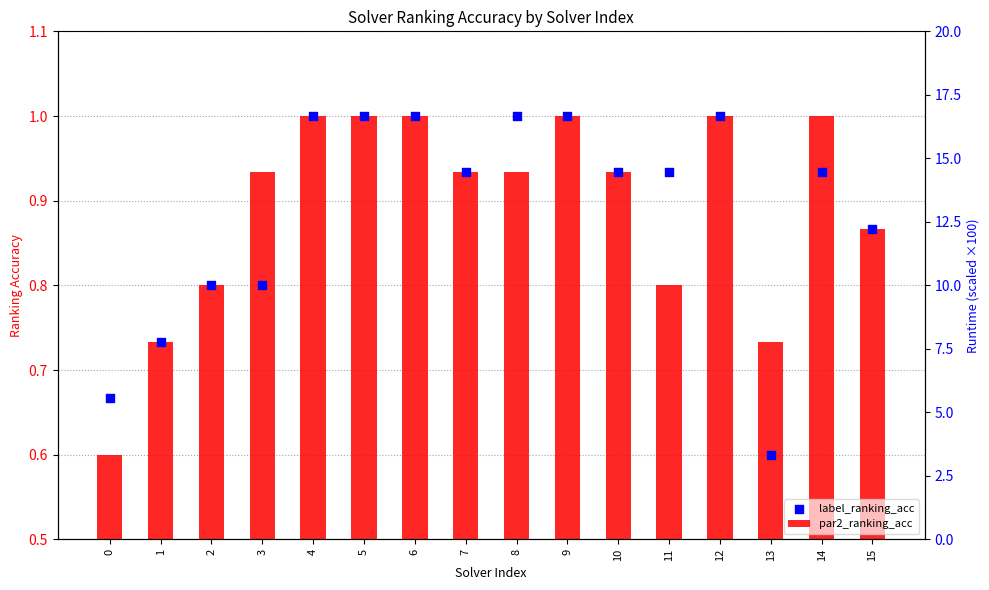

What are all the series names shown in the legend?

par2_ranking_acc, label_ranking_acc